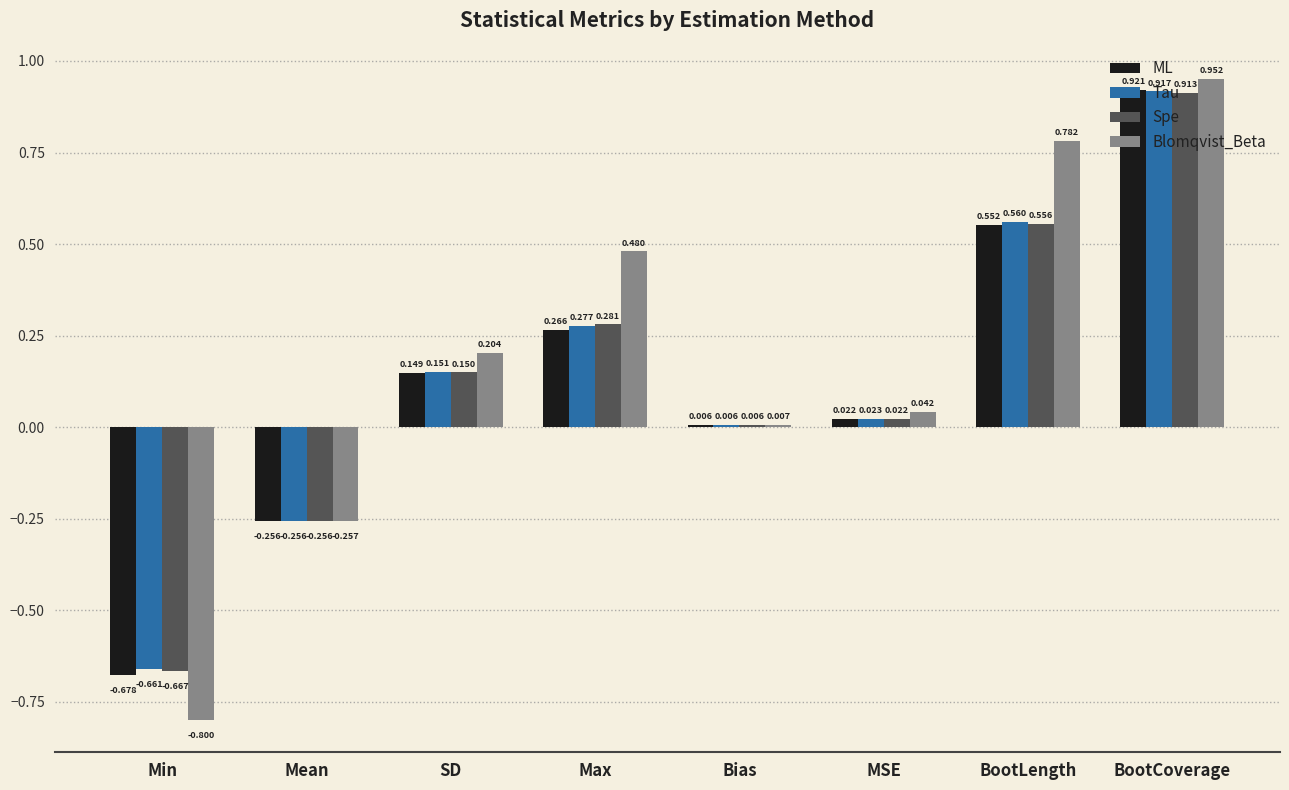

At which label is Spe closest to 0?

Bias